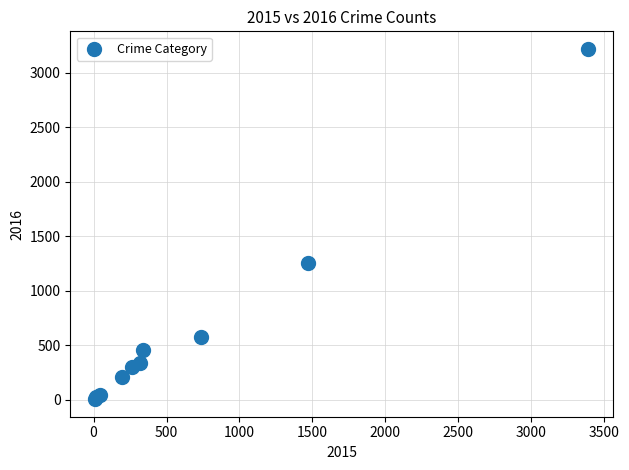

What Y value in the scatter plot is closest to 1612?

1259